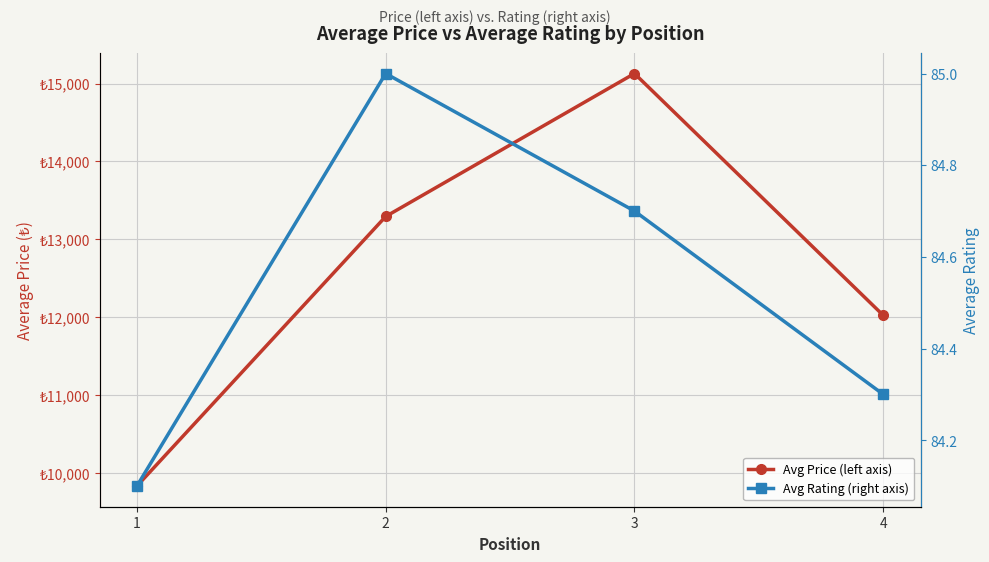

At which label does Avg Price (left axis) first exceed 13291?

2